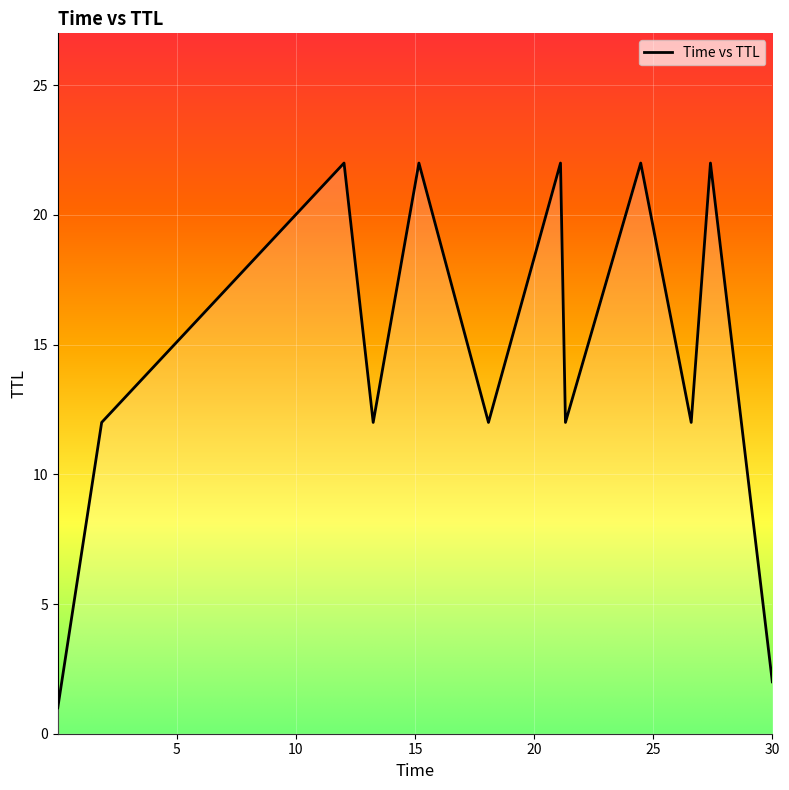

How many lines are shown in the chart?

1